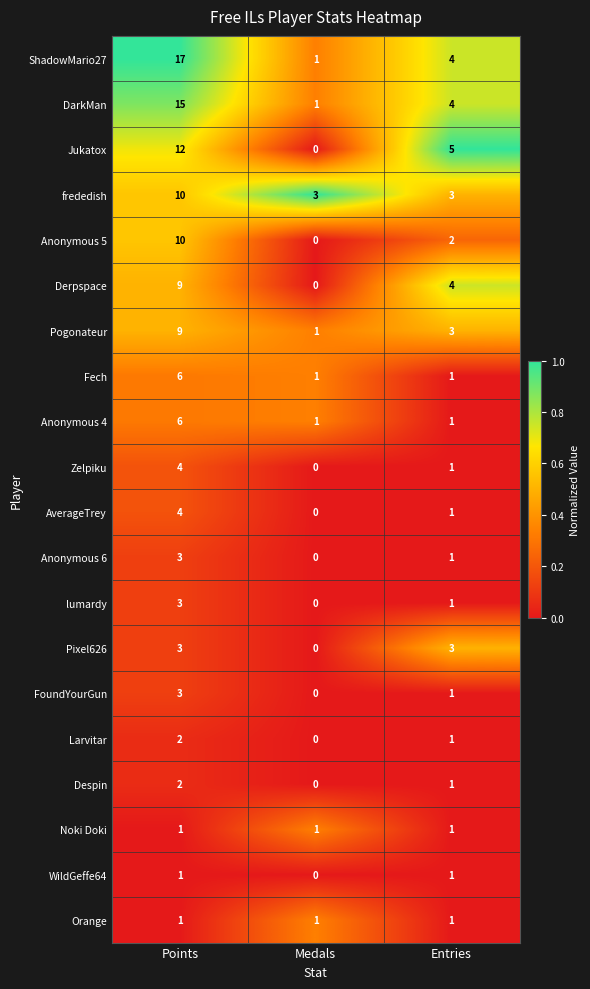

What is the spread (max minus min) of values at Medals?

3